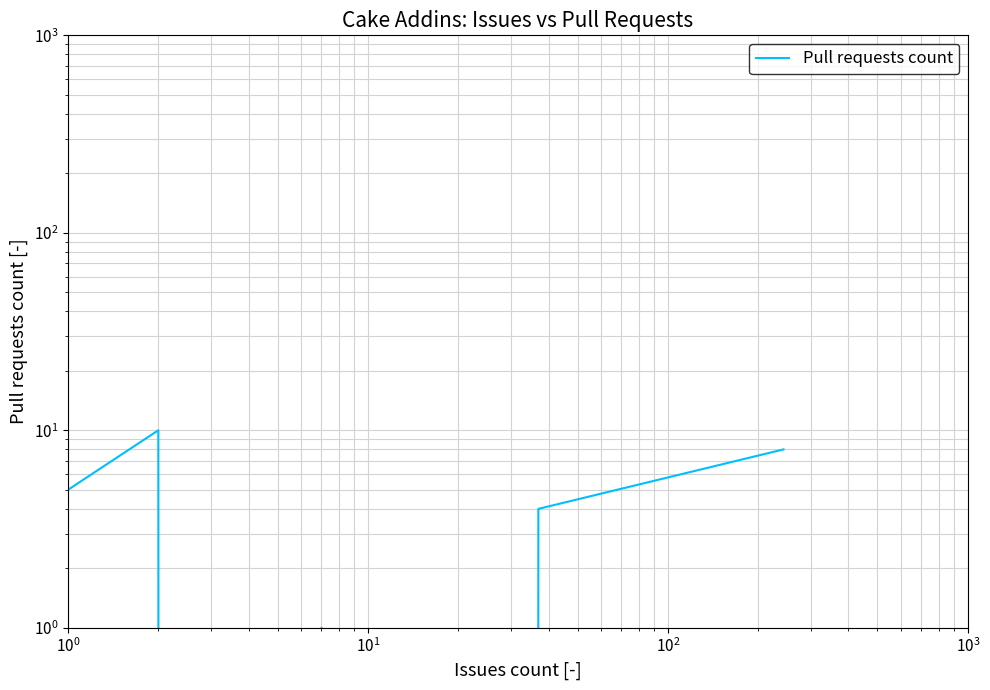

How many values are above zero?

4